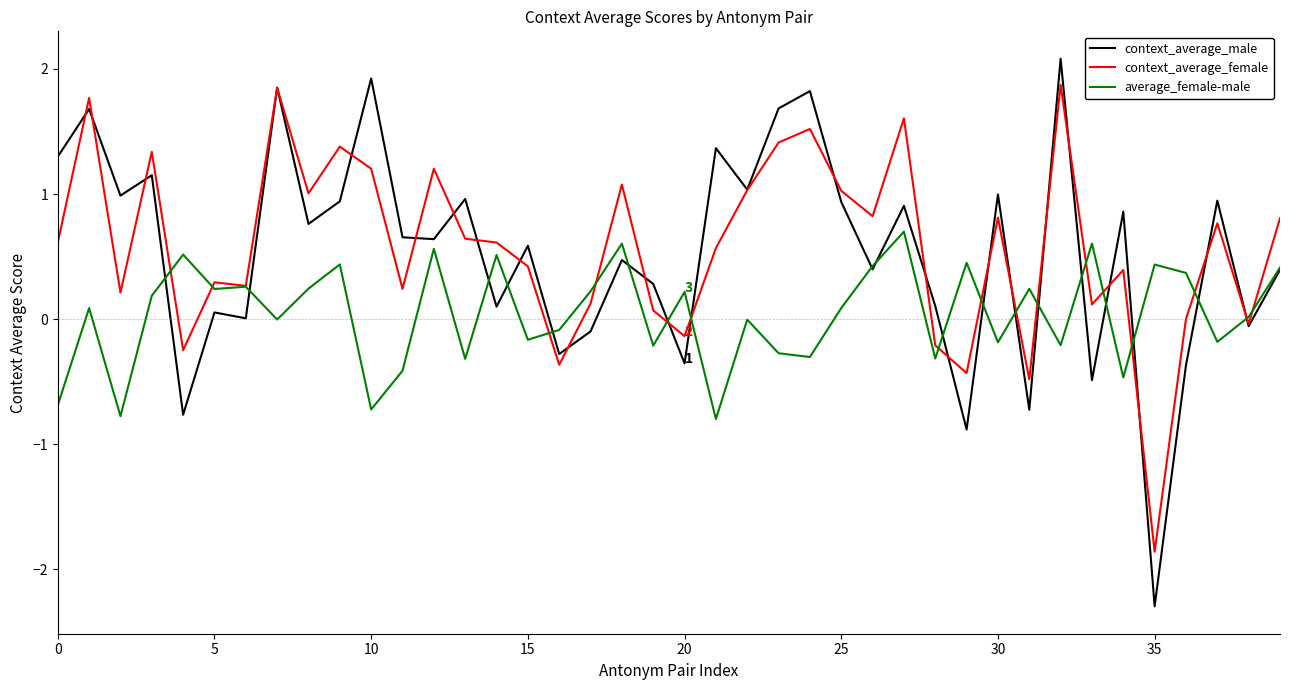

Which series has the widest spread of values?

context_average_male